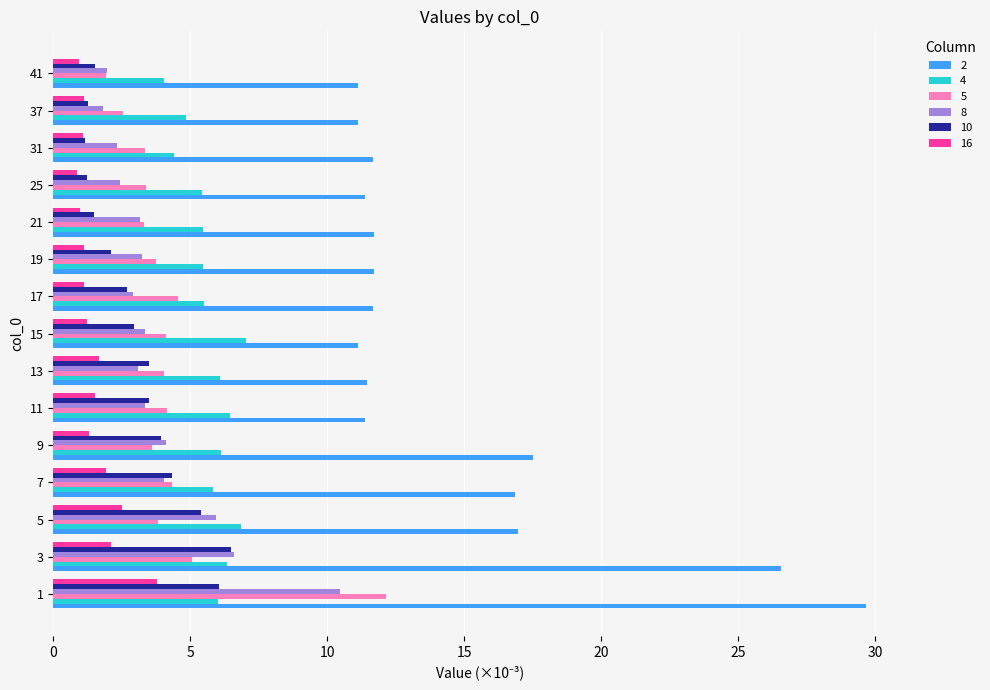

The value of 10 at 37 is 1.3. True or false?

True